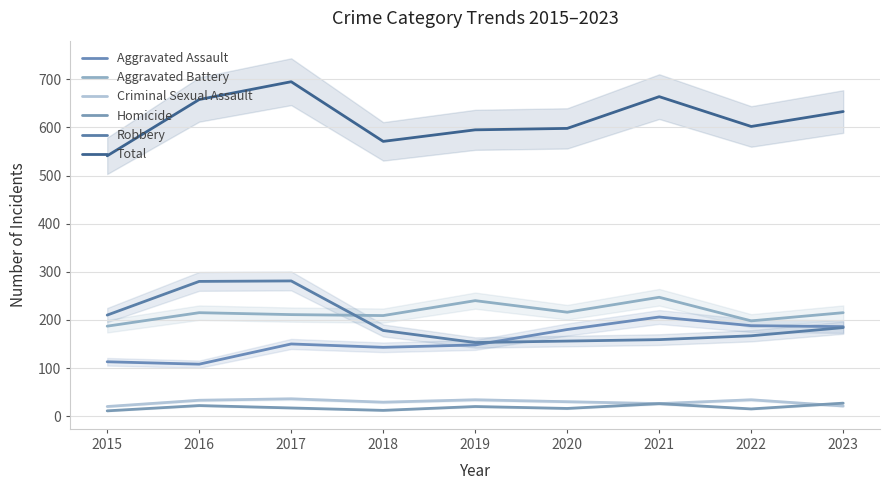

Which series changed the most between 2019 and 2023?

Aggravated Assault